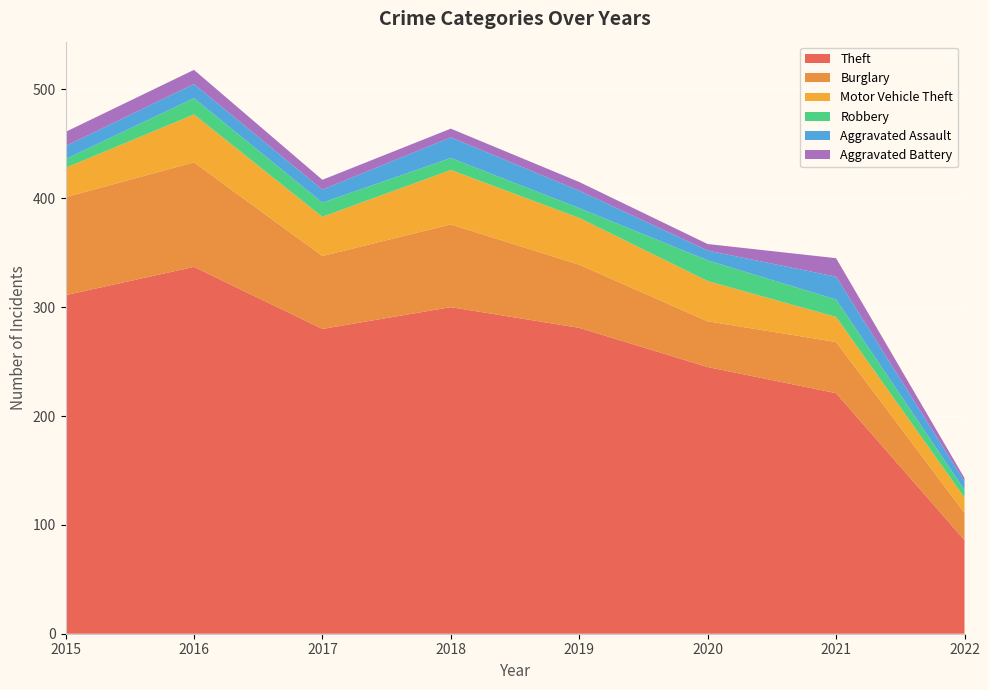

Reading left to right, transcribe all the data shown in this chart.

Theft: 311	337	280	300	281	245	221	86
Burglary: 90	96	67	76	58	42	47	25
Motor Vehicle Theft: 27	44	36	50	43	37	23	14
Robbery: 8	15	13	11	9	19	16	7
Aggravated Assault: 12	13	12	19	16	9	21	8
Aggravated Battery: 13	13	9	8	8	6	17	3